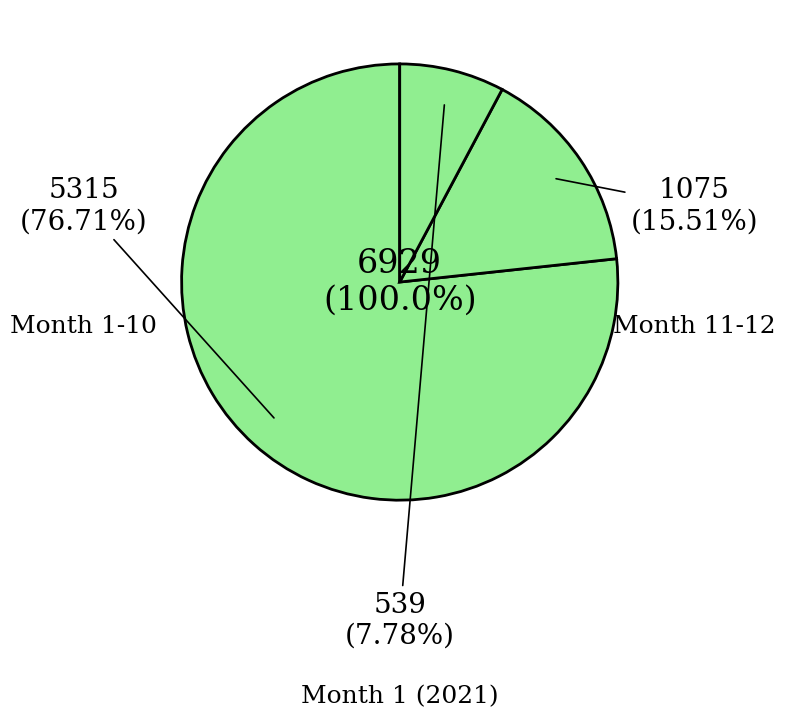

Is there a majority slice in this chart?

No